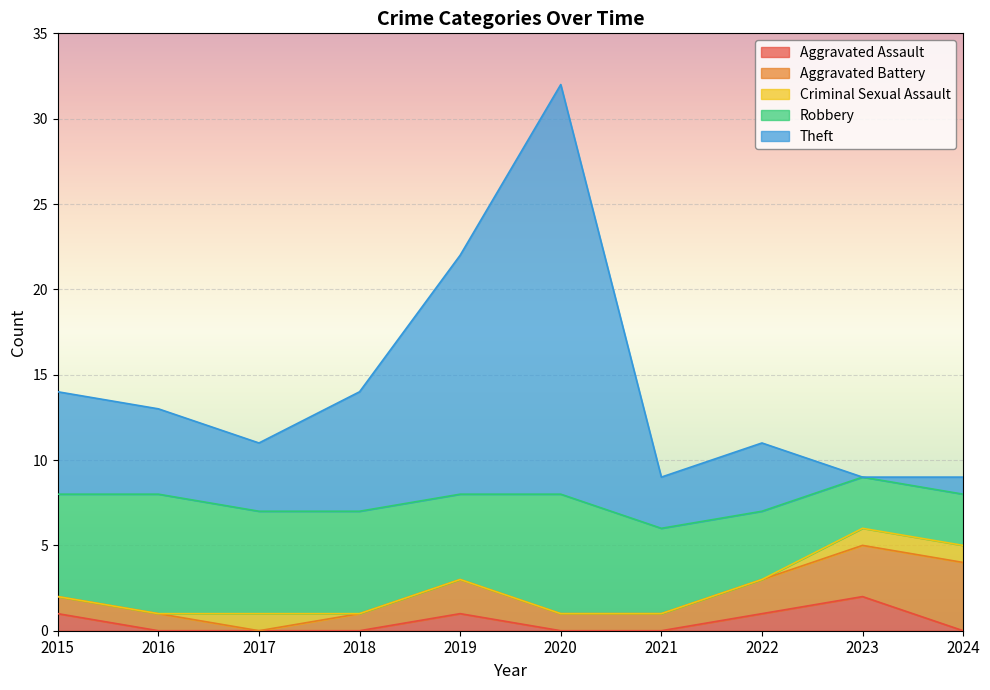

List the labels in order of Theft value, smallest first.

2023, 2024, 2021, 2017, 2022, 2016, 2015, 2018, 2019, 2020